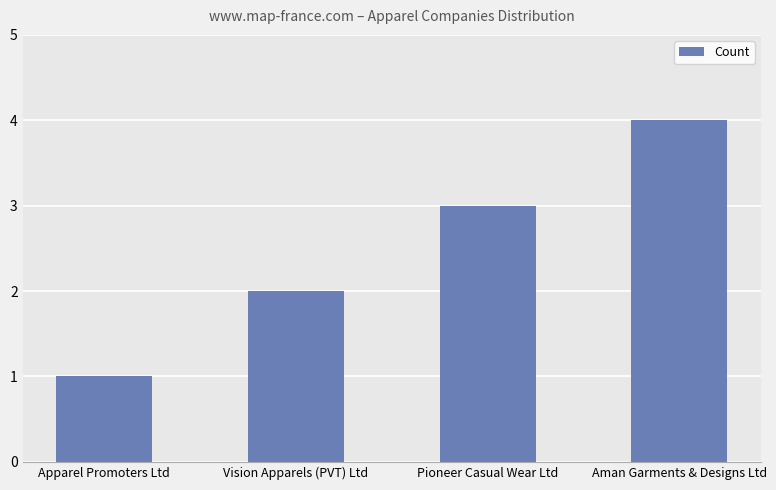

List the labels in order of value, largest first.

Aman Garments & Designs Ltd, Pioneer Casual Wear Ltd, Vision Apparels (PVT) Ltd, Apparel Promoters Ltd